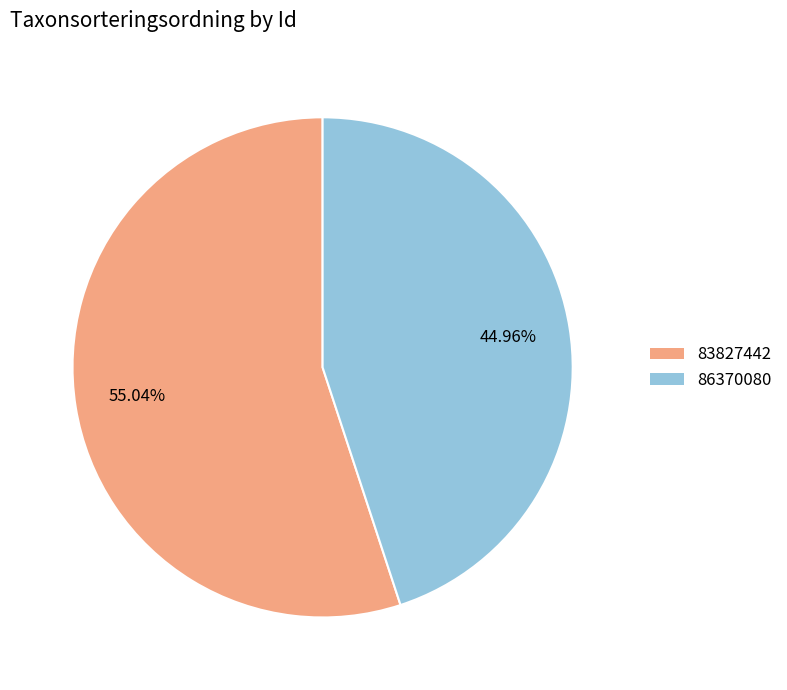

Which has a higher value, 86370080 or 83827442?

83827442